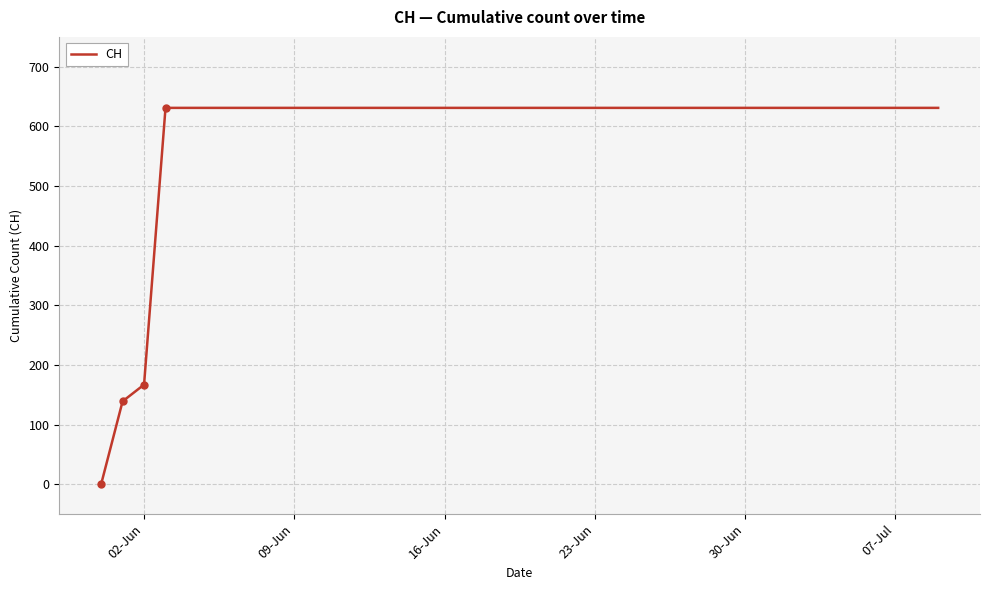

What is the maximum value shown in the chart?

631